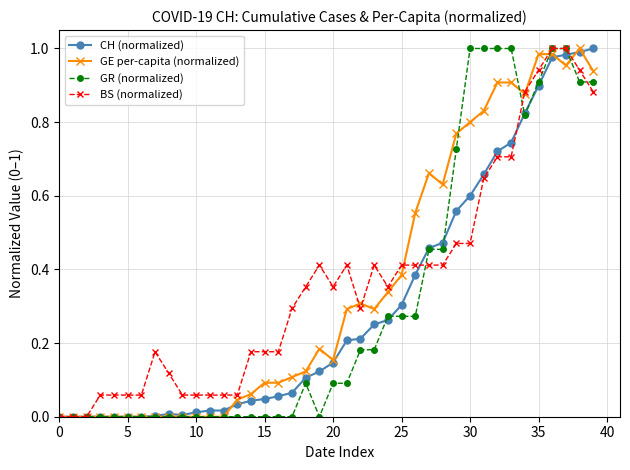

True or false: GE per-capita (normalized) has more than 1 interior local peaks.

True